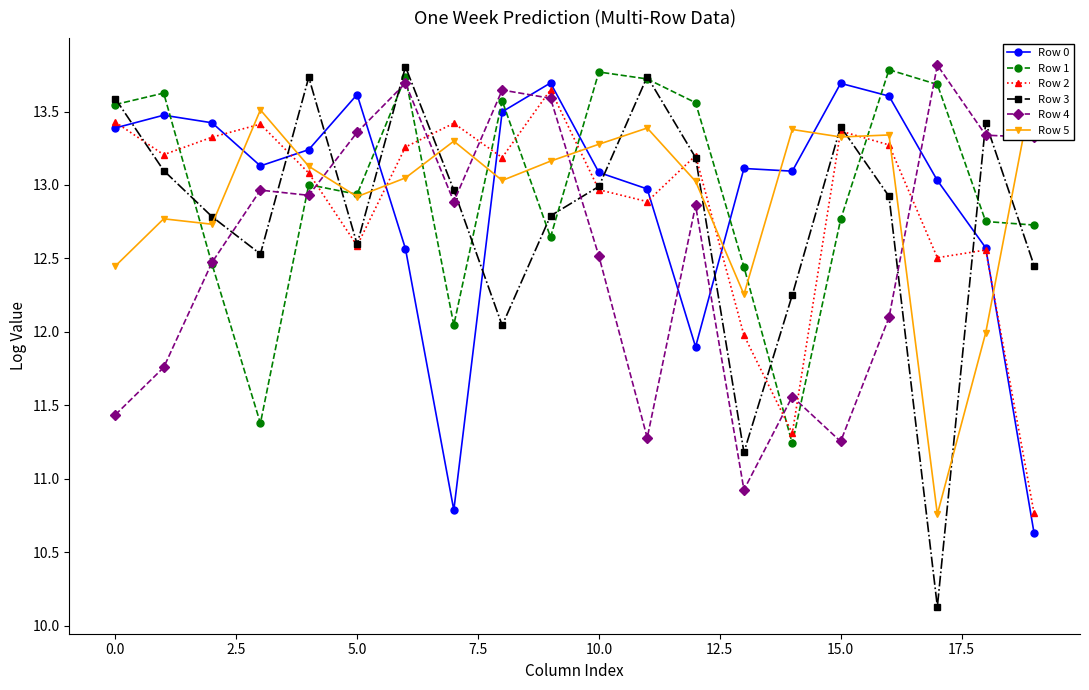

The value of Row 2 at 15.0 is 23.7. True or false?

False